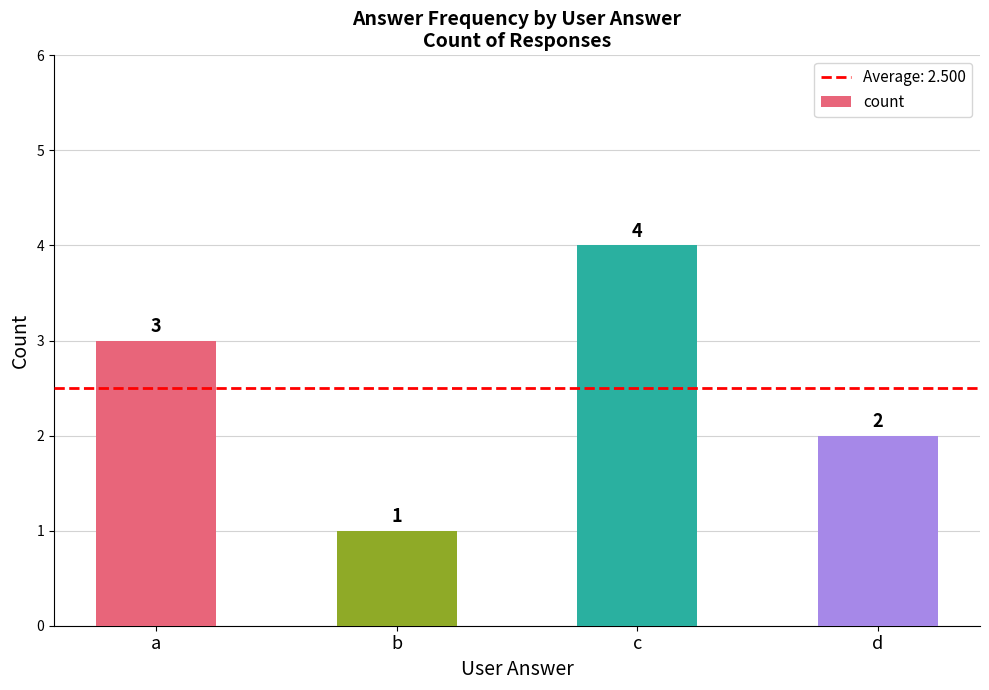

Read the value at d.

2